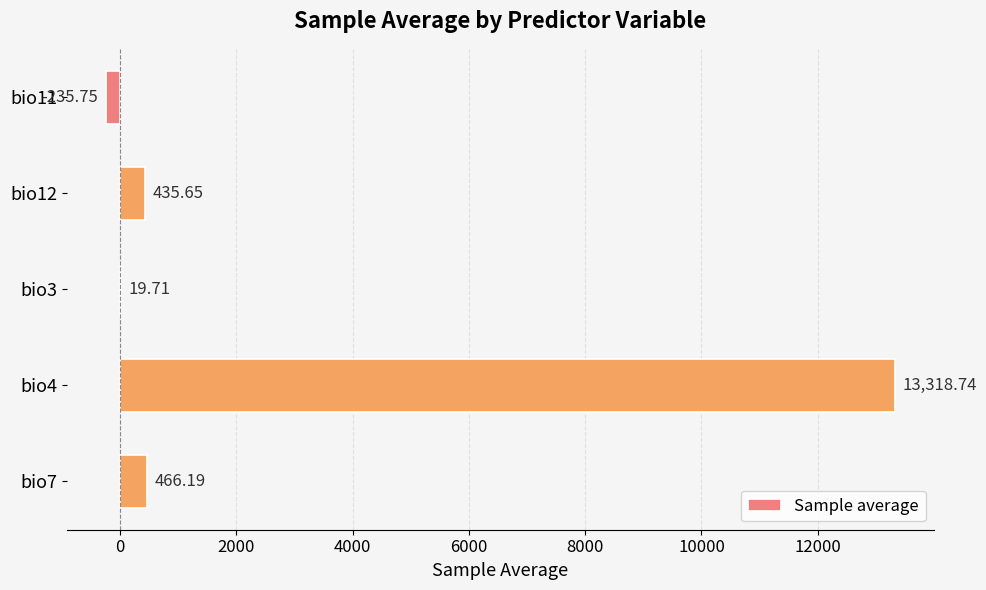

Which has a higher value, bio4 or bio7?

bio4